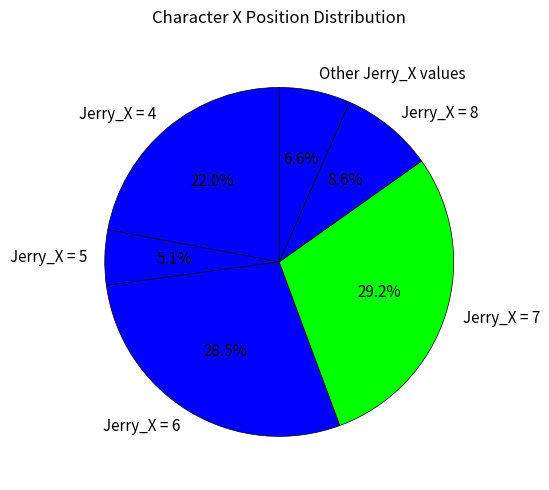

Rank the categories by value from highest to lowest.

Jerry_X = 7, Jerry_X = 6, Jerry_X = 4, Jerry_X = 8, Other Jerry_X values, Jerry_X = 5